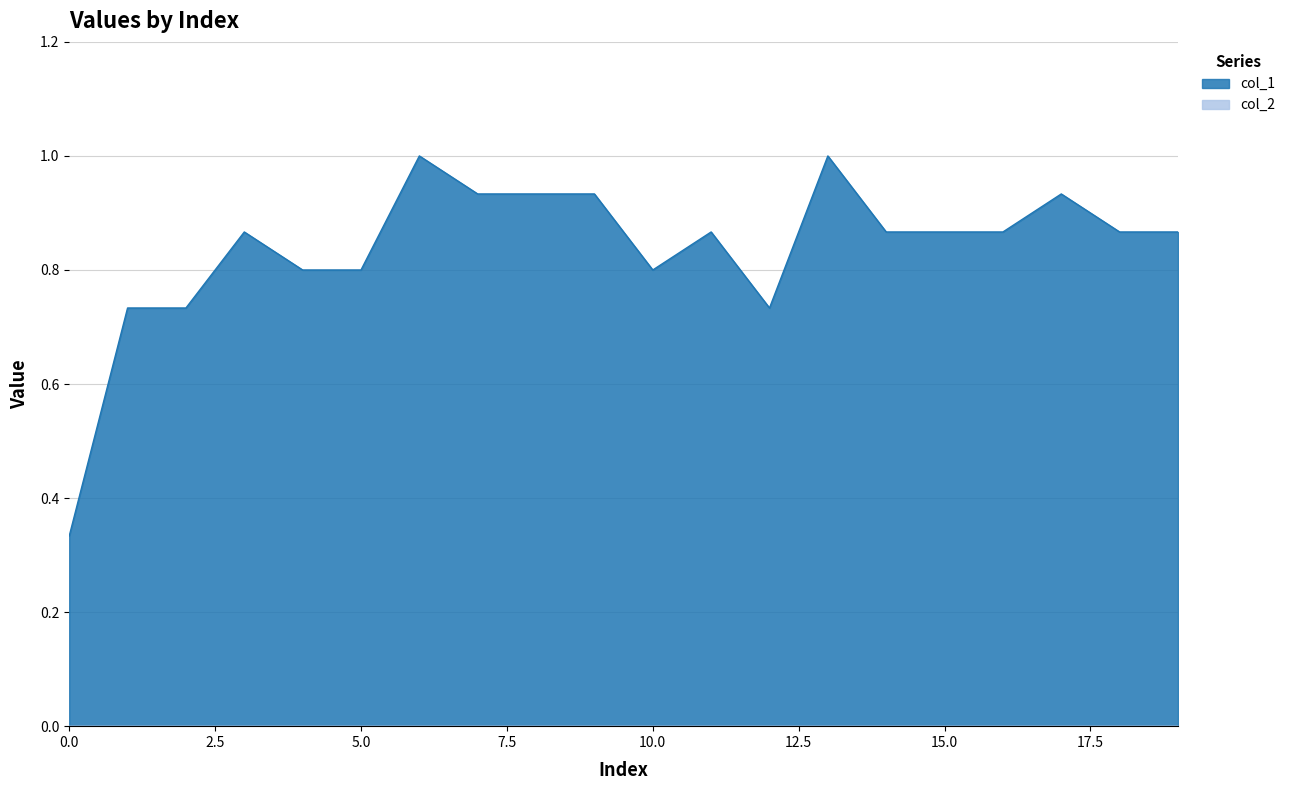

What is the change in value from 6 to 11?

-0.1